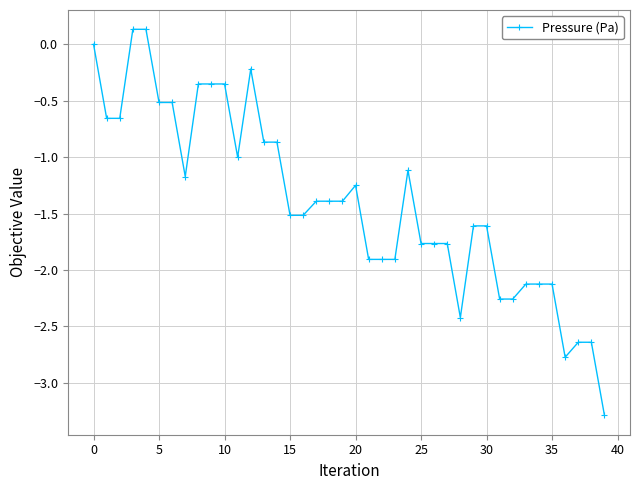

Is this an area chart (filled region under the line)?

No